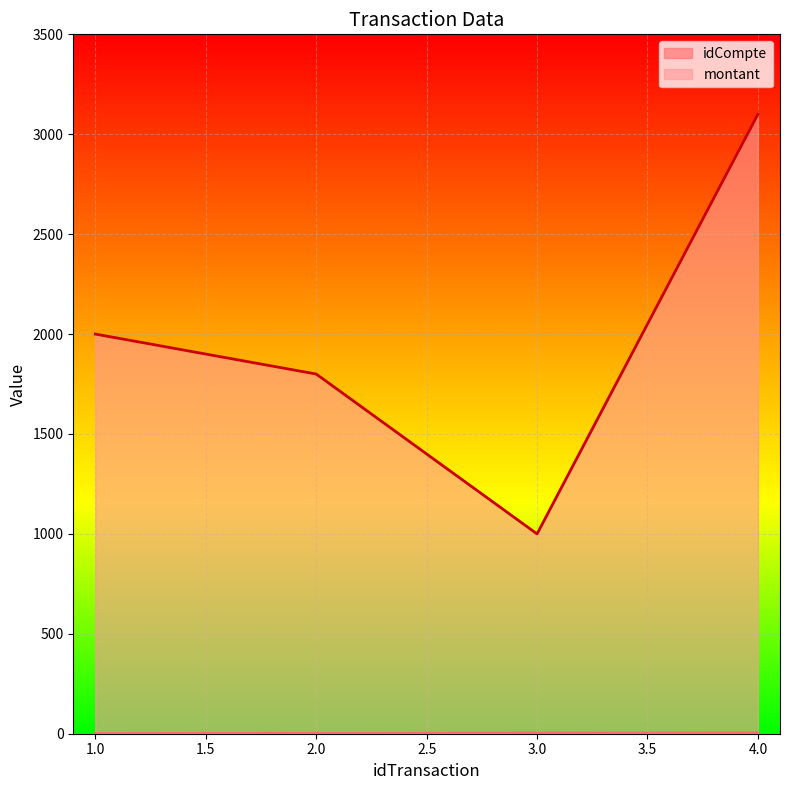

Reading left to right, list all the values displayed in this chart.

idCompte: 1	2	3	4
montant: 2000	1800	1000	3100